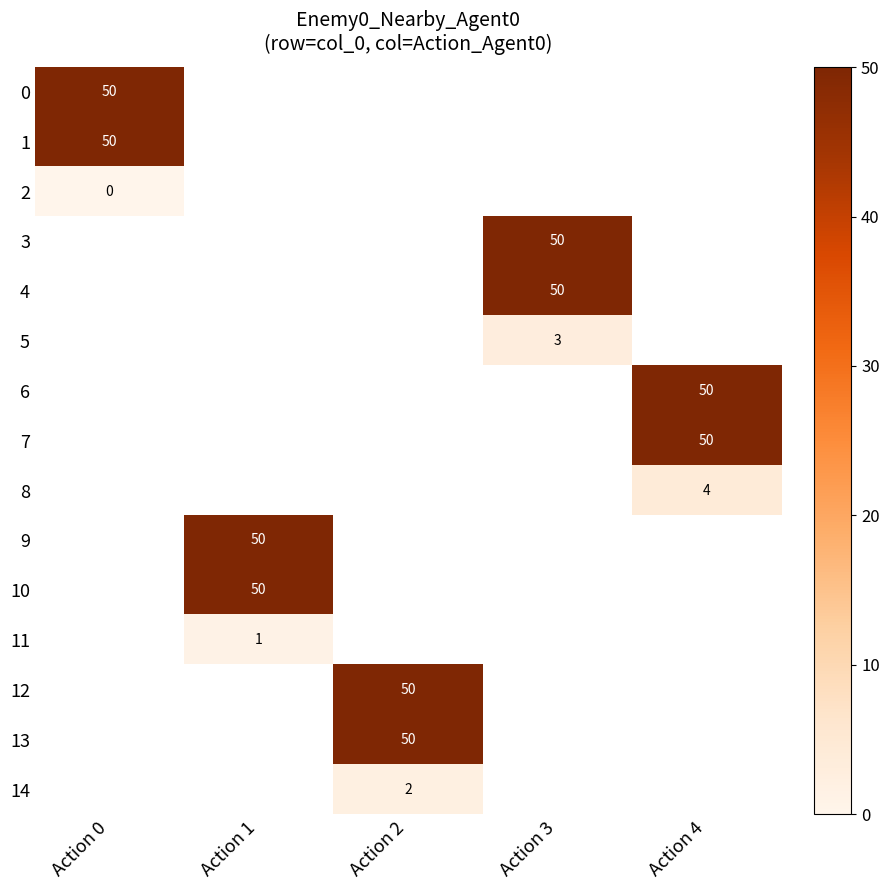

The 5 series shows 5 at Action 3. True or false?

False